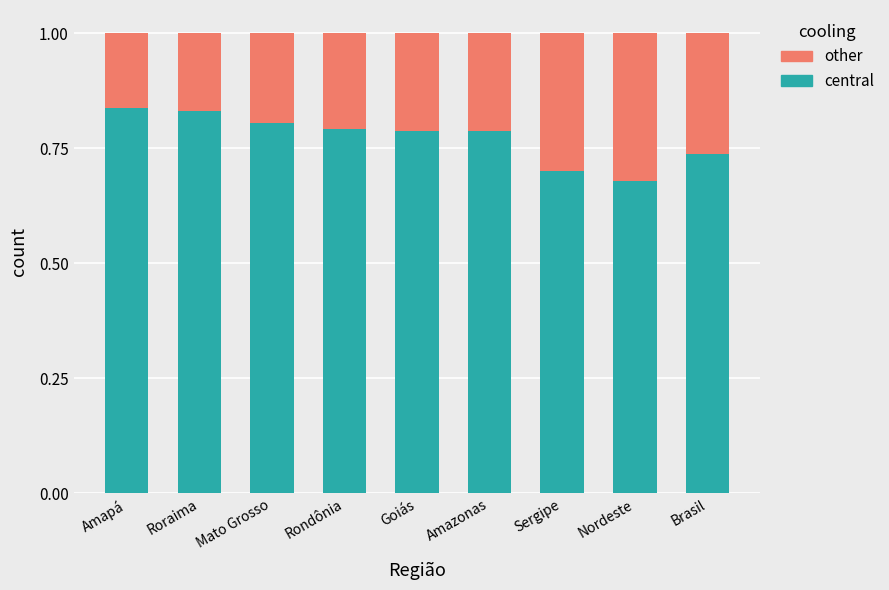

At which label does central reach its minimum?

Nordeste